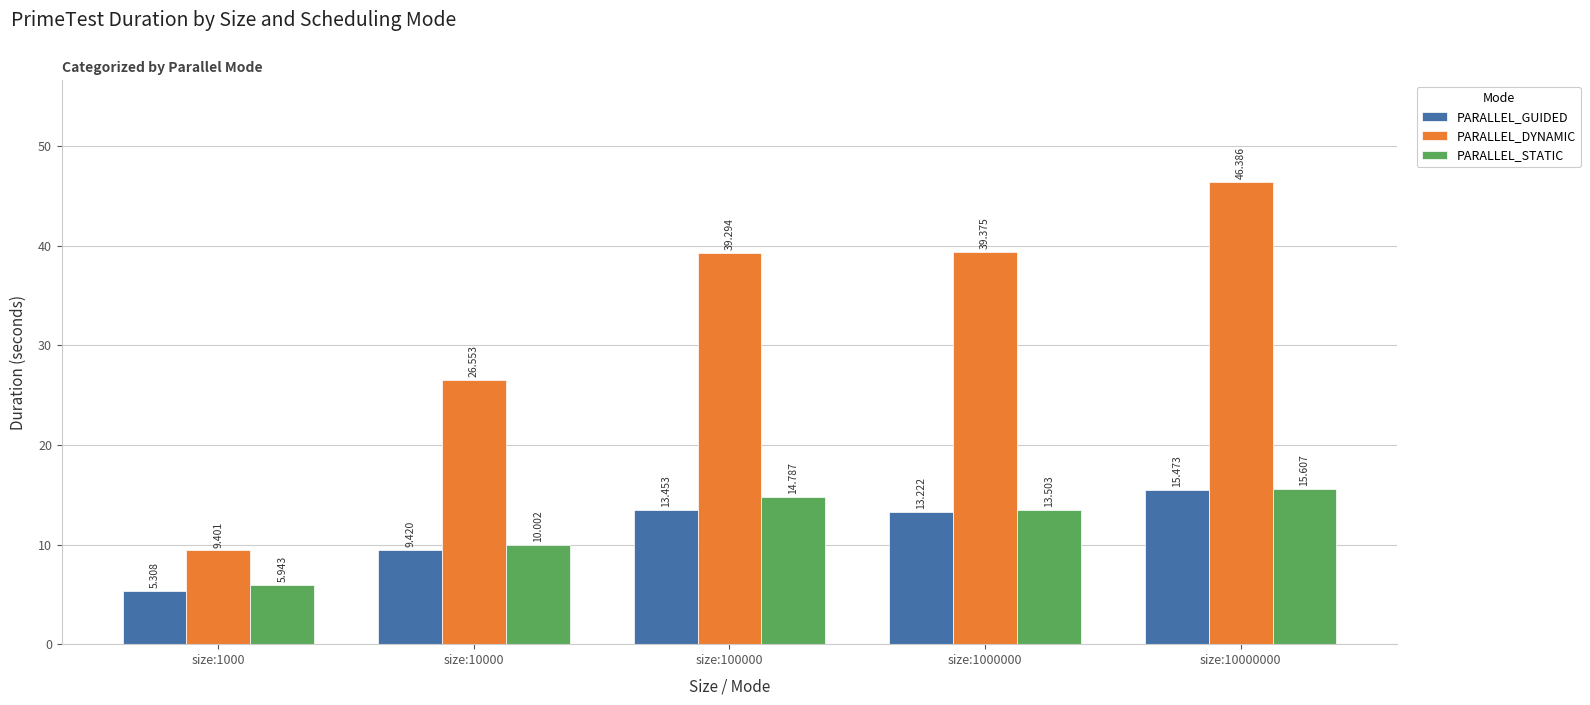

Is it true that PARALLEL_GUIDED equals 5.3 at size:1000?

True